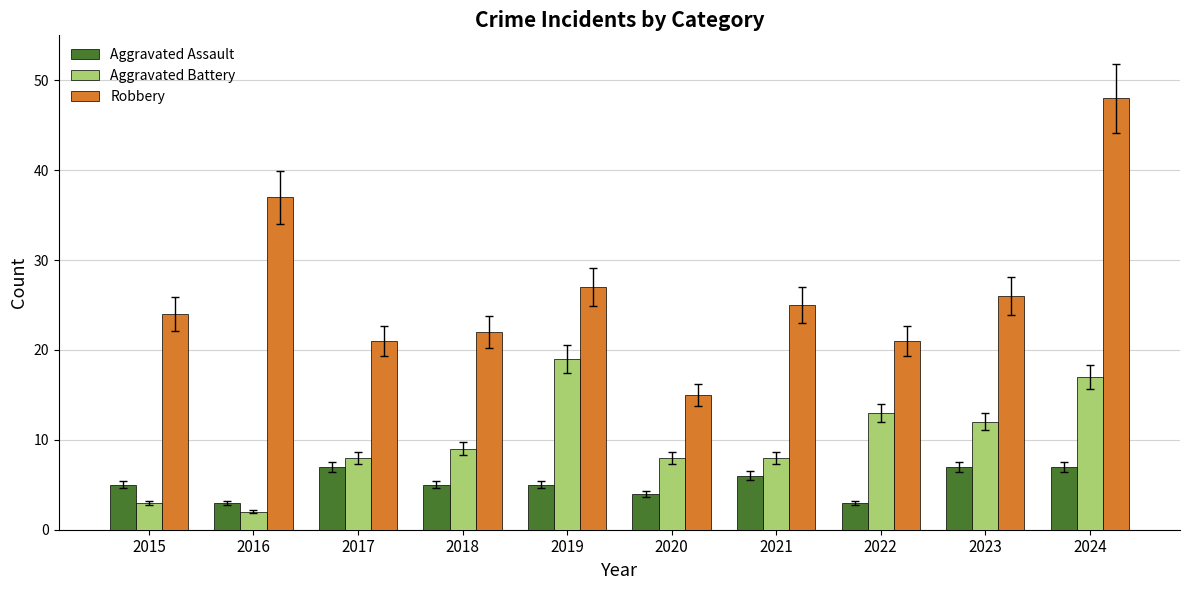

What is the total value across all series at 2017?

36